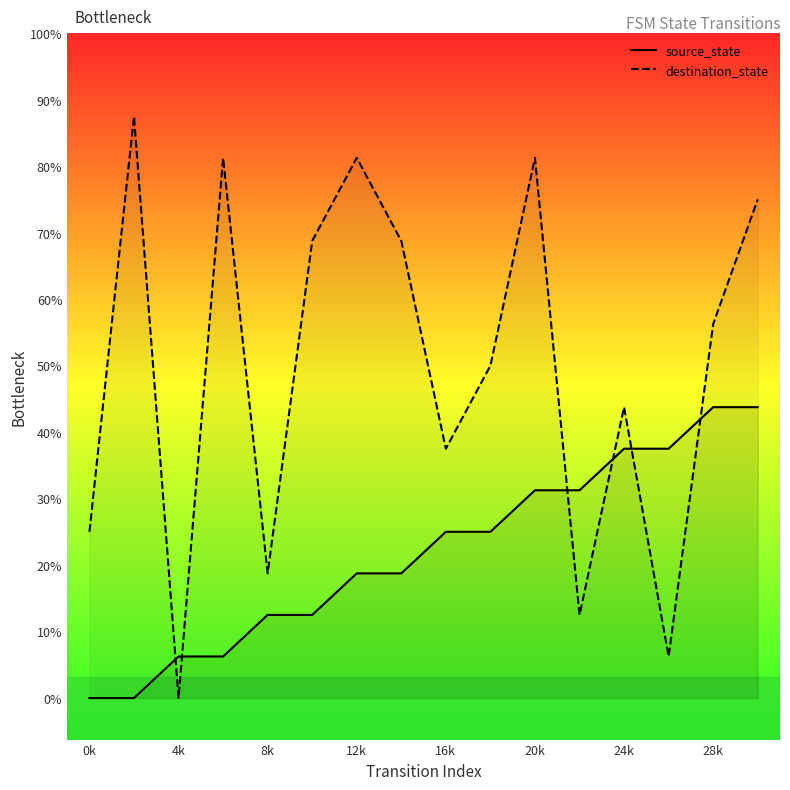

How many data points does each series have?

16